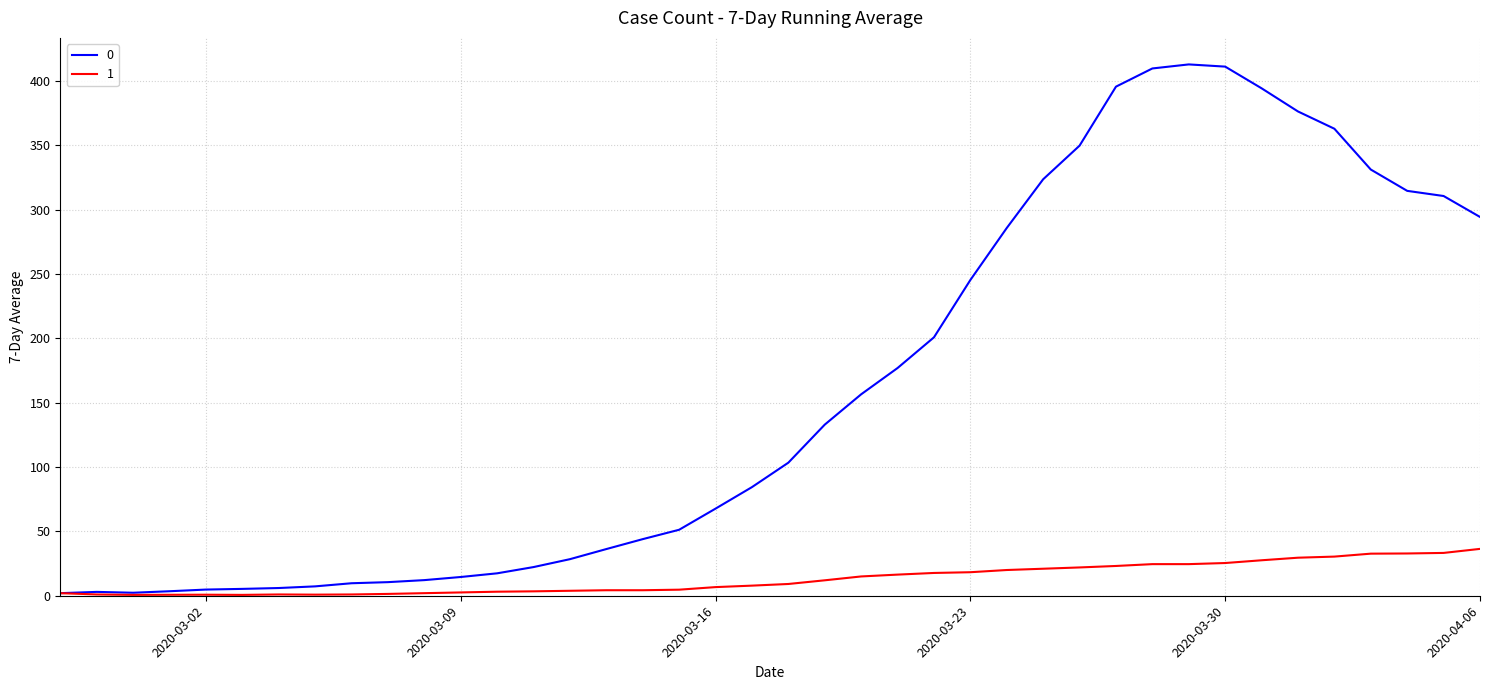

Rank the series by their average value, from highest to lowest.

0, 1